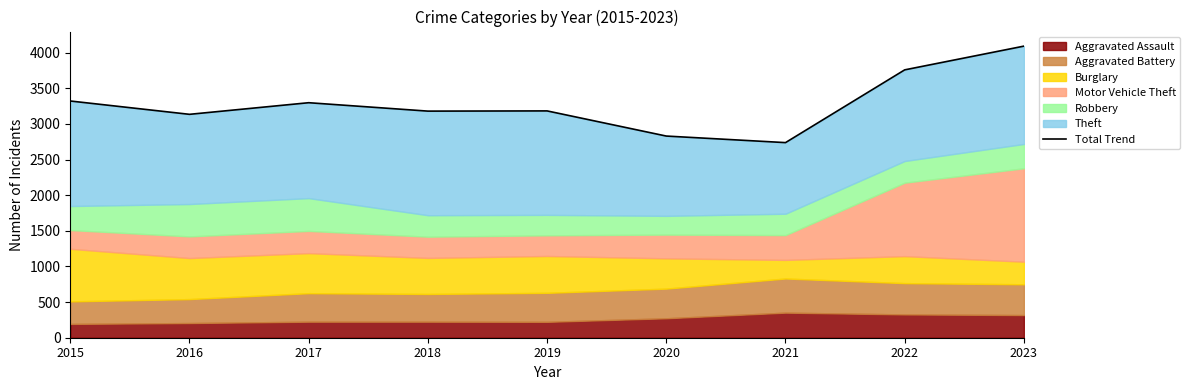

The value at 2015 is 3322. True or false?

True